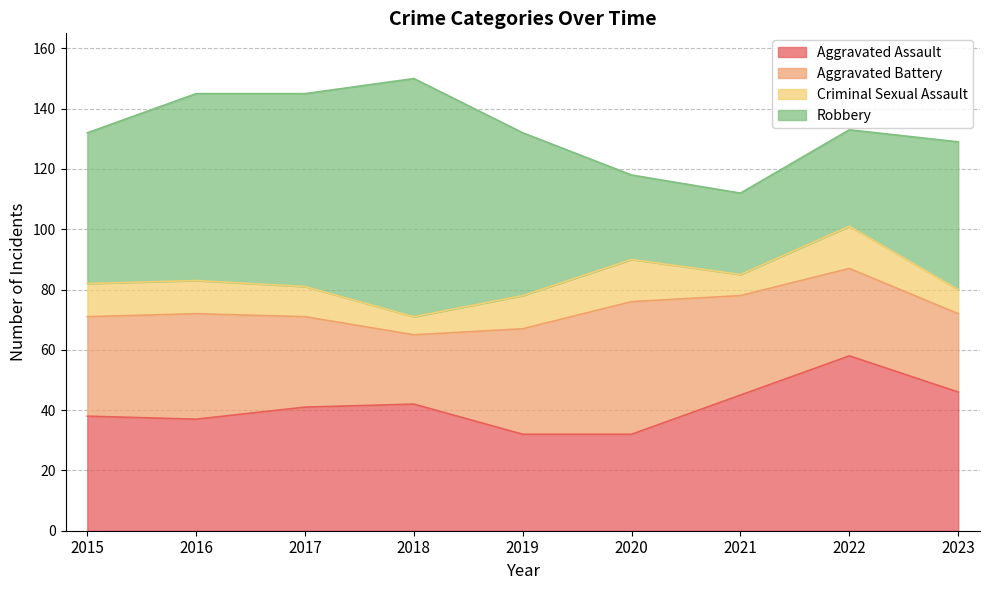

The Aggravated Assault series shows 41 at 2017. True or false?

True